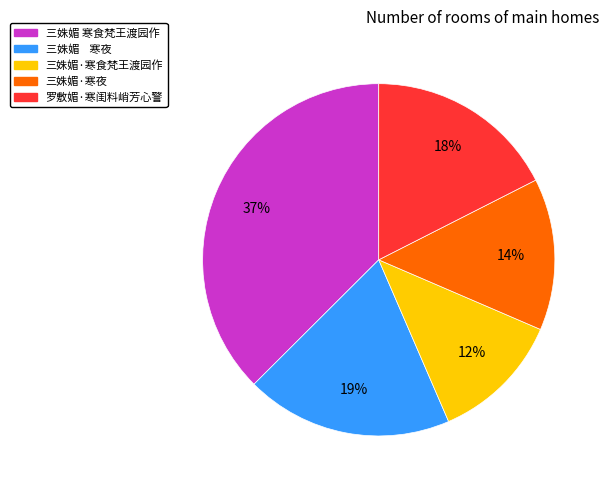

Is there a majority slice in this chart?

No